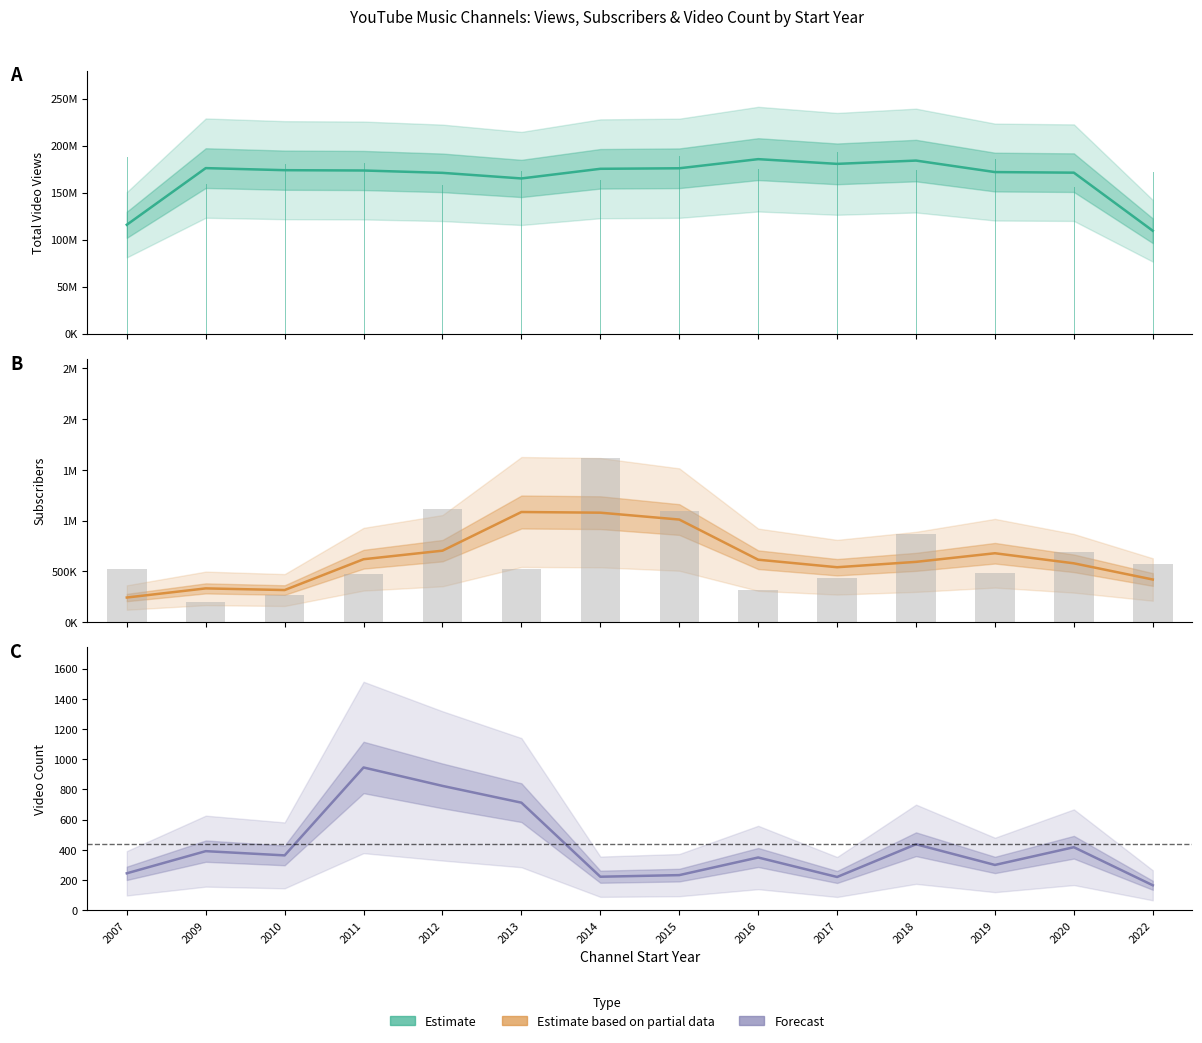

At which category is the sum across all series the highest?

2016